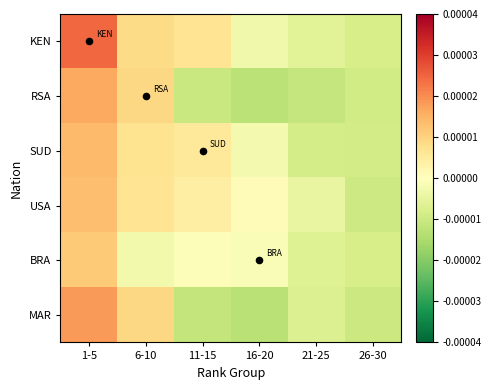

Which series has the widest spread of values?

KEN